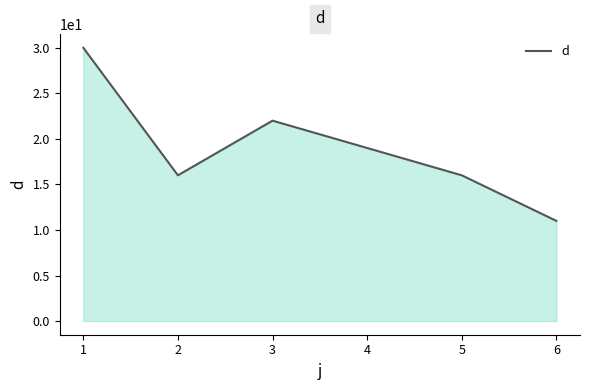

At which label does the data first exceed 19?

1